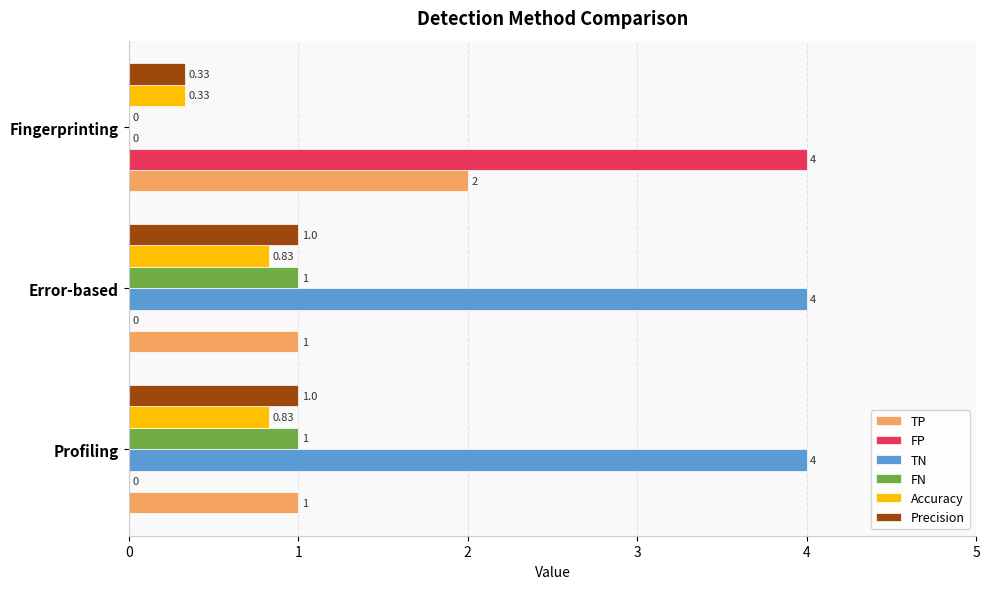

Which series has the largest total across all categories?

TN